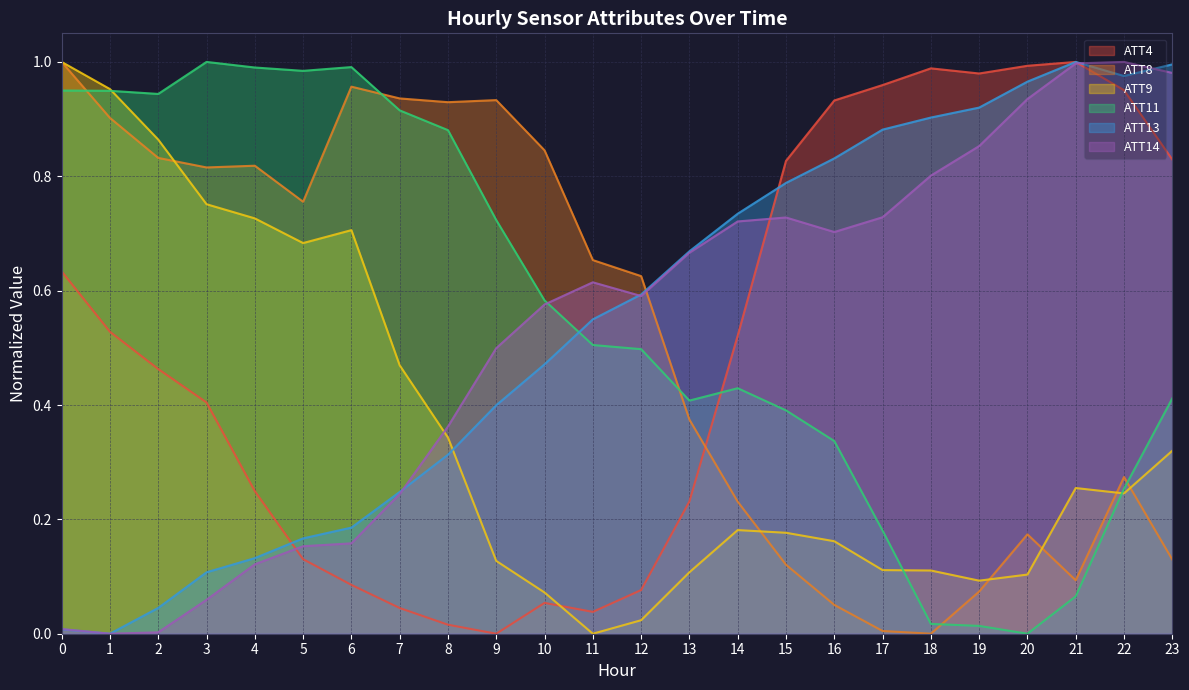

At which label does ATT13 reach its minimum?

1